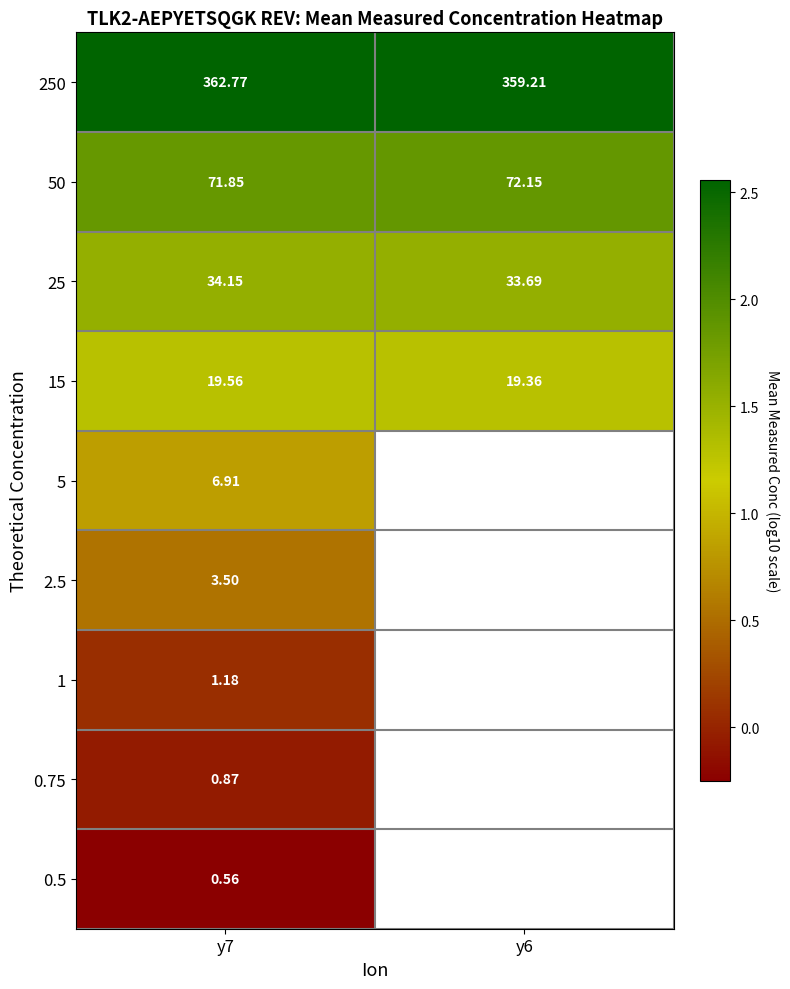

What is the difference between the highest and lowest values at y7?

362.2